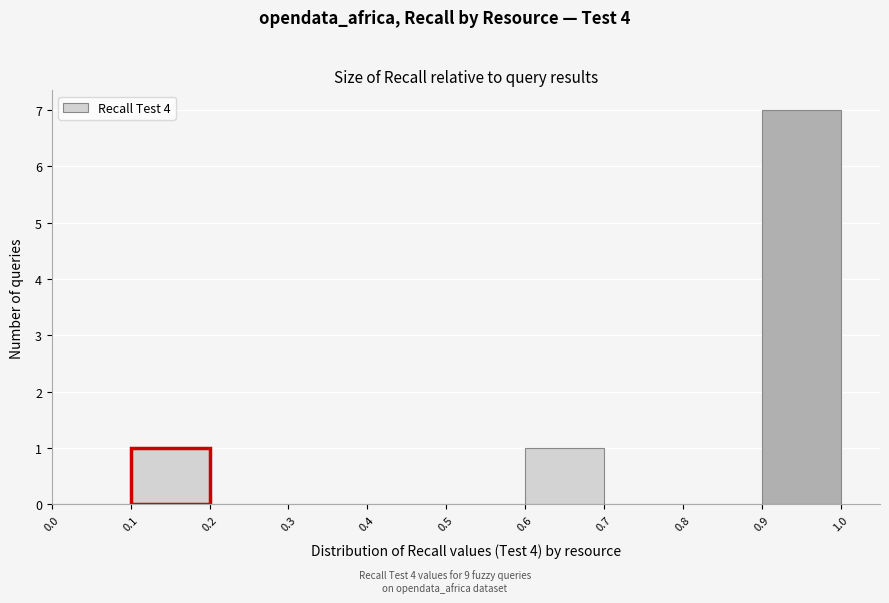

Over which range of the x-axis is the bar tallest?

0.9 to 1.0